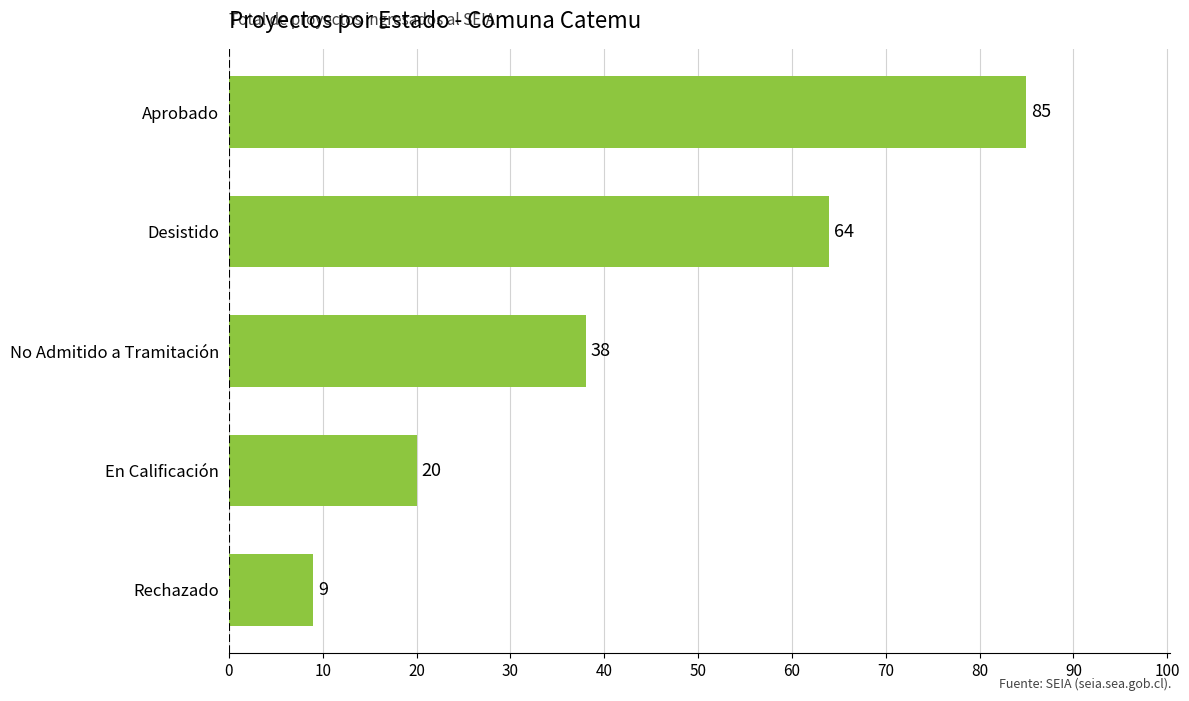

At which category does the chart reach its minimum across all series?

Rechazado